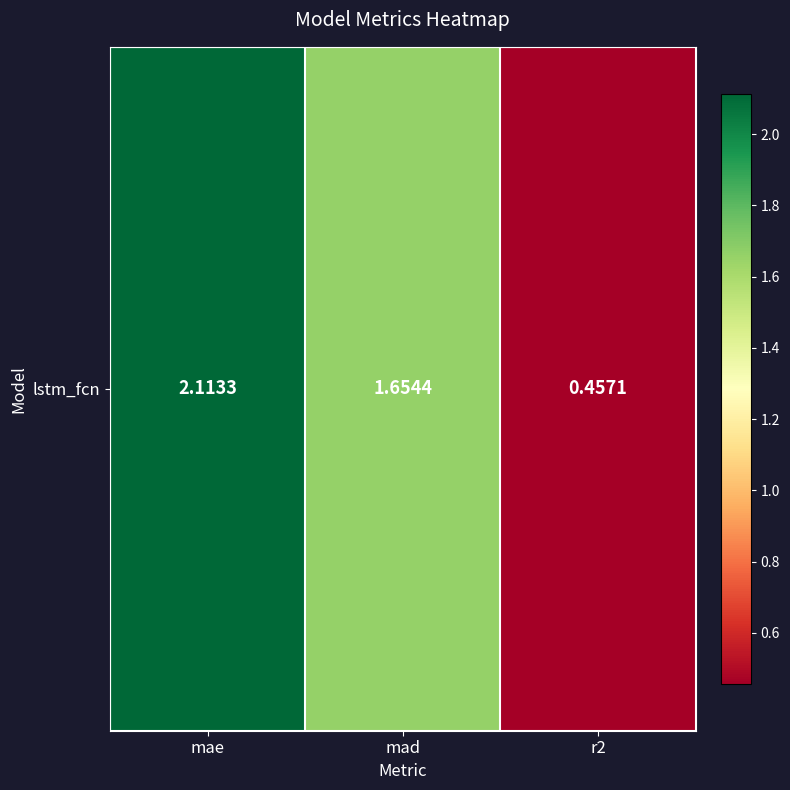

Which label corresponds to the smallest value in the chart?

r2